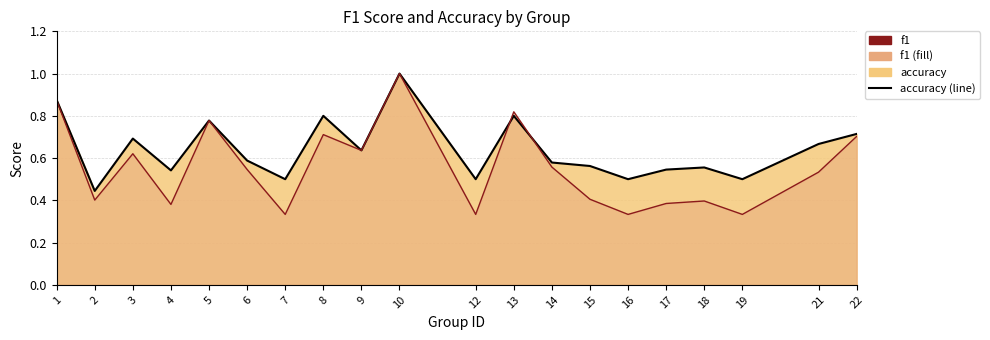

How many interior local peaks does the accuracy series have?

6